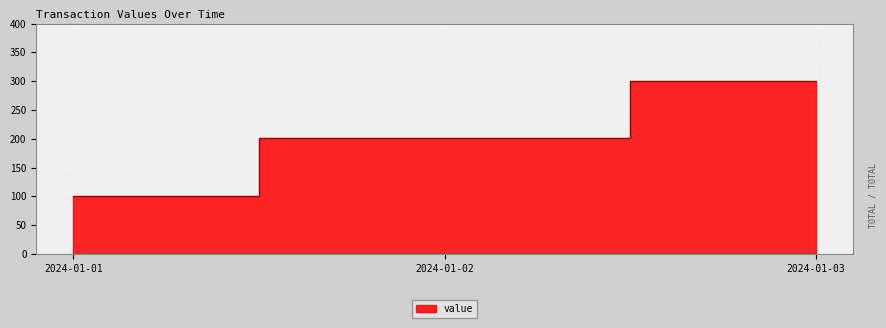

Which label corresponds to the largest value in the chart?

2024-01-03